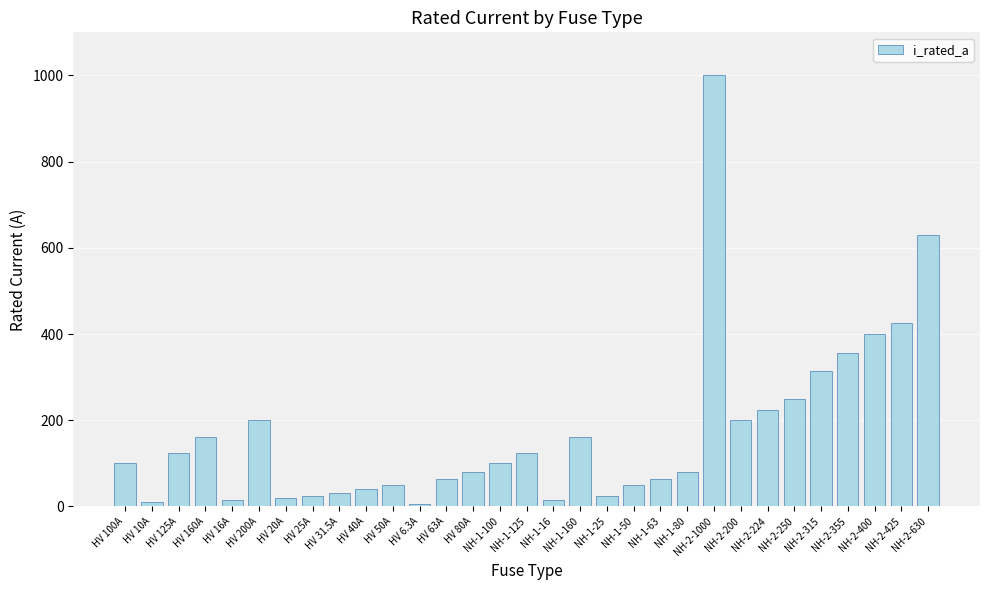

At which label is the value closest to 503?

NH-2-425